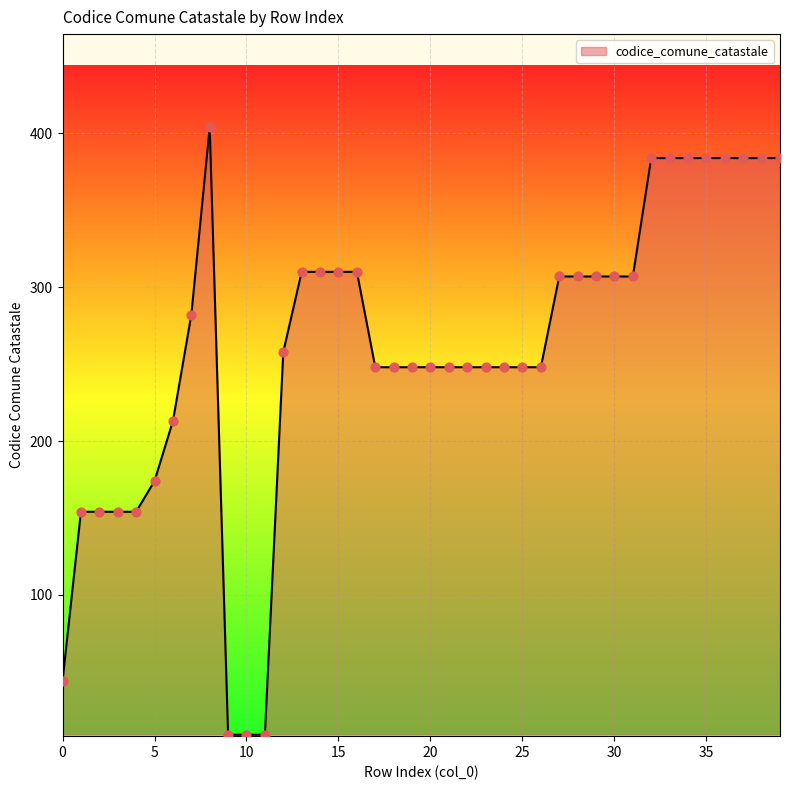

What is the difference between the maximum and minimum values?

395